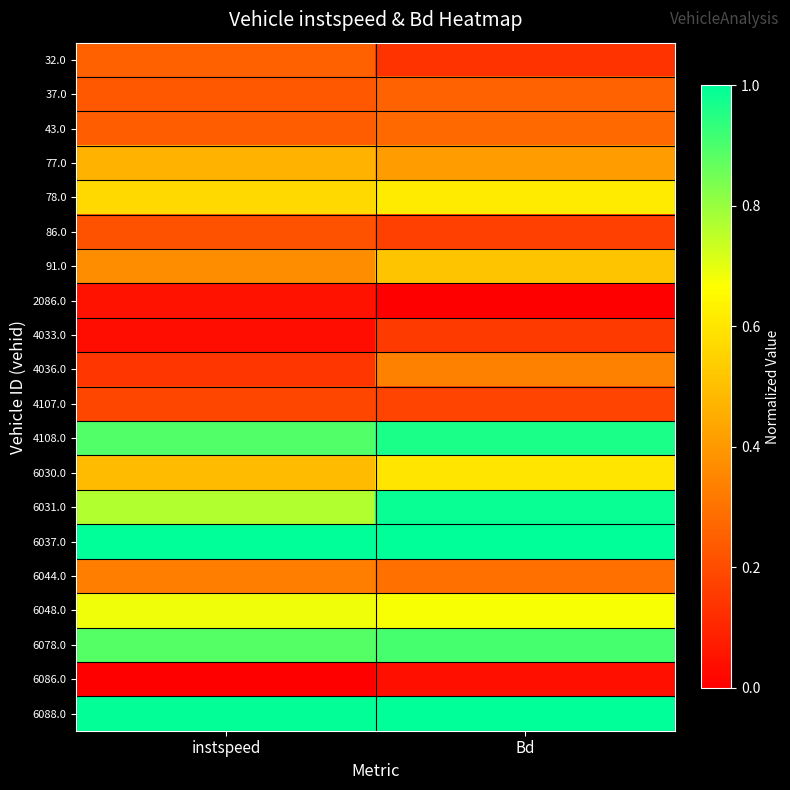

Reading left to right, transcribe all the data shown in this chart.

32.0: instspeed=0.3	Bd=0.1
37.0: instspeed=0.2	Bd=0.3
43.0: instspeed=0.2	Bd=0.3
77.0: instspeed=0.5	Bd=0.4
78.0: instspeed=0.6	Bd=0.6
86.0: instspeed=0.2	Bd=0.2
91.0: instspeed=0.4	Bd=0.5
2086.0: instspeed=0.1	Bd=0.0
4033.0: instspeed=0.0	Bd=0.2
4036.0: instspeed=0.1	Bd=0.3
4107.0: instspeed=0.2	Bd=0.2
4108.0: instspeed=0.9	Bd=1.0
6030.0: instspeed=0.5	Bd=0.6
6031.0: instspeed=0.8	Bd=1.0
6037.0: instspeed=1.0	Bd=1.0
6044.0: instspeed=0.3	Bd=0.3
6048.0: instspeed=0.7	Bd=0.7
6078.0: instspeed=0.9	Bd=0.9
6086.0: instspeed=0.0	Bd=0.0
6088.0: instspeed=1.0	Bd=1.0